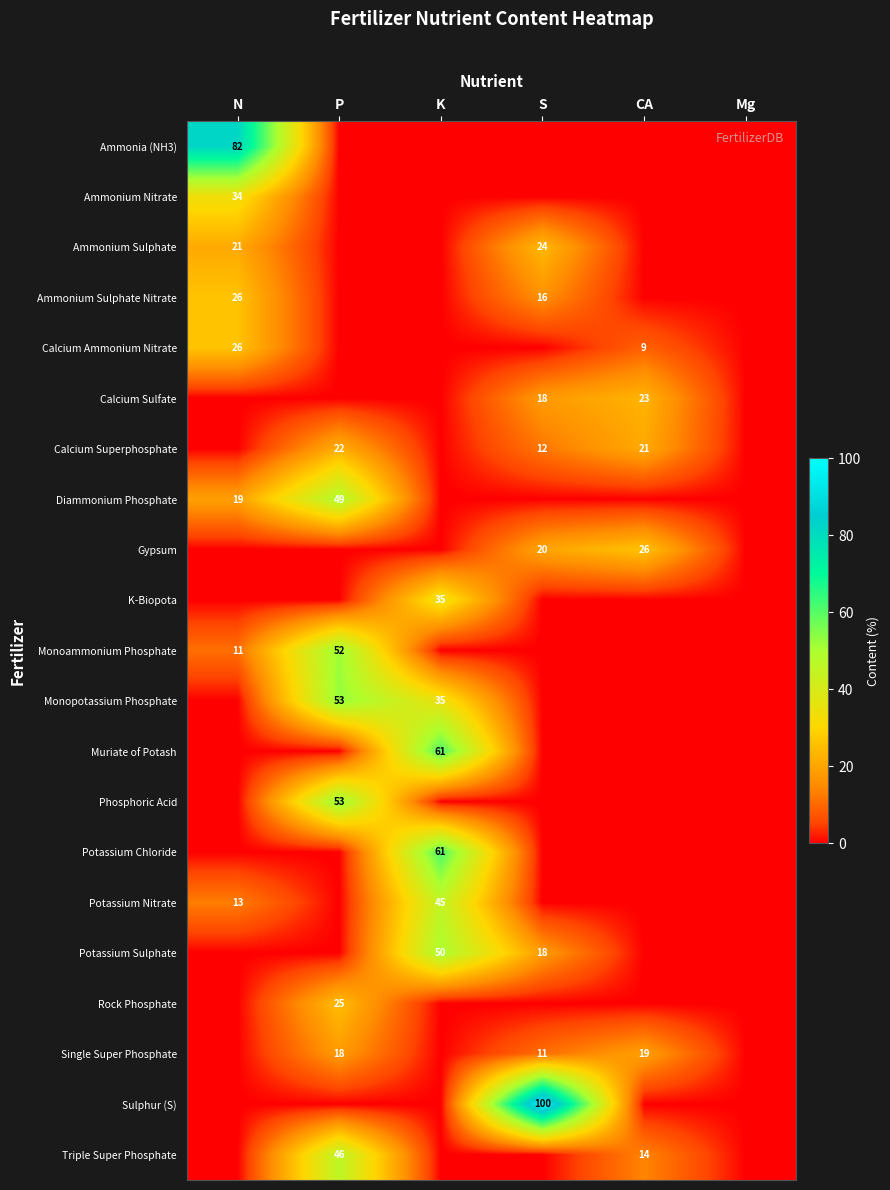

Is it true that Diammonium Phosphate equals 19 at N?

True